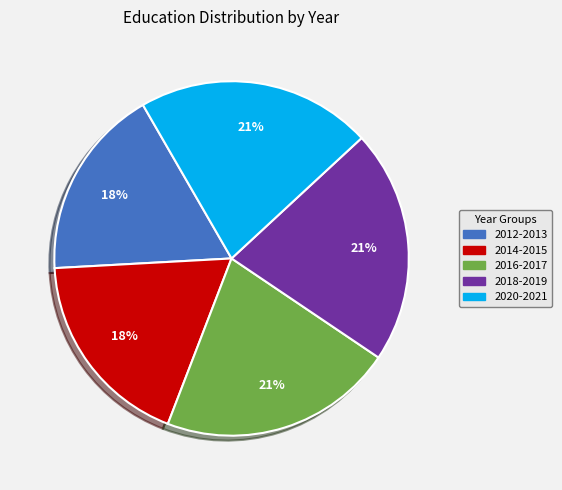

Count the number of slices in the pie.

5